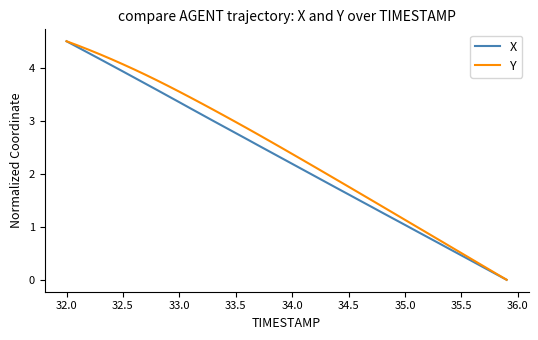

What is the greatest value displayed?

4.5